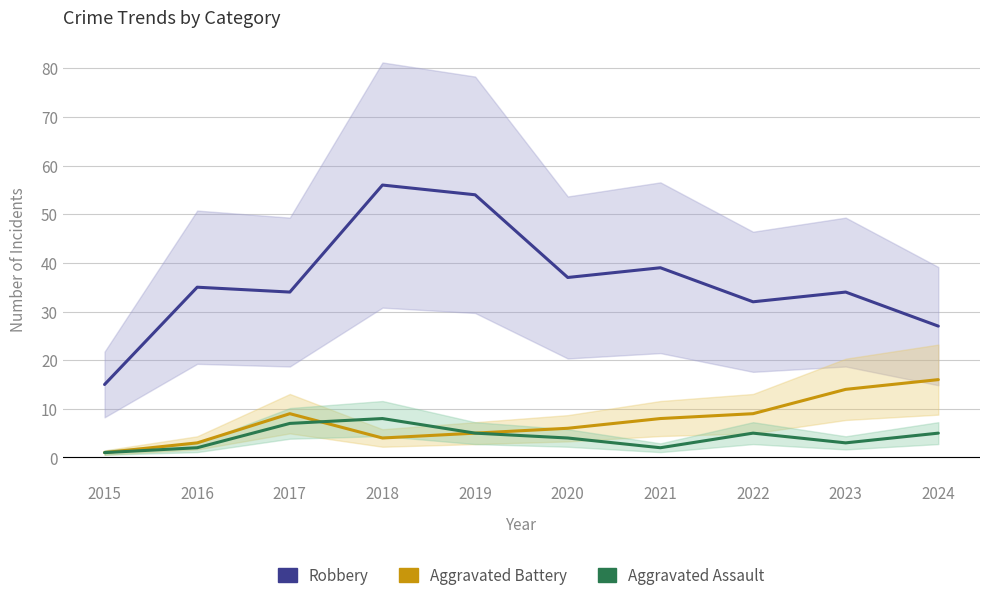

What is the maximum value shown in the chart?

56